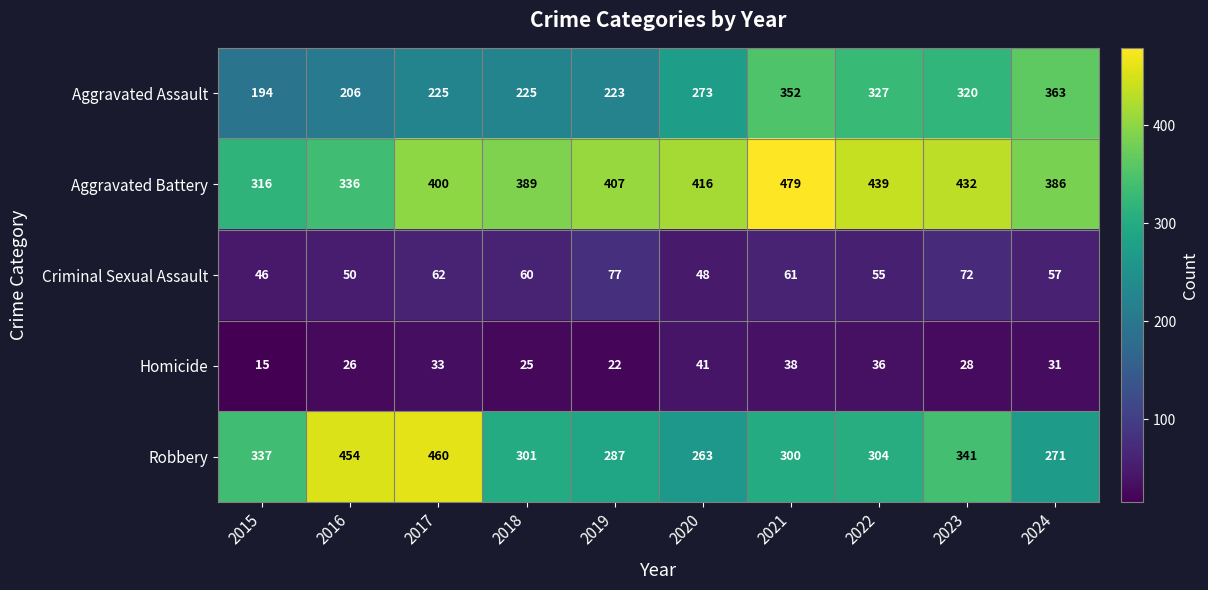

Which category has the lowest value in the Homicide series?

2015